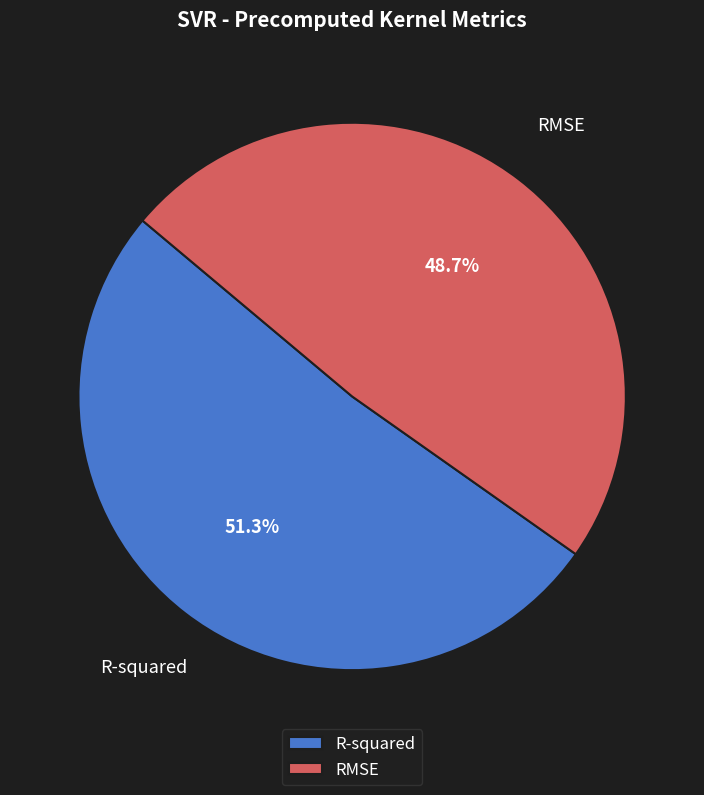

Count the number of slices in the pie.

2